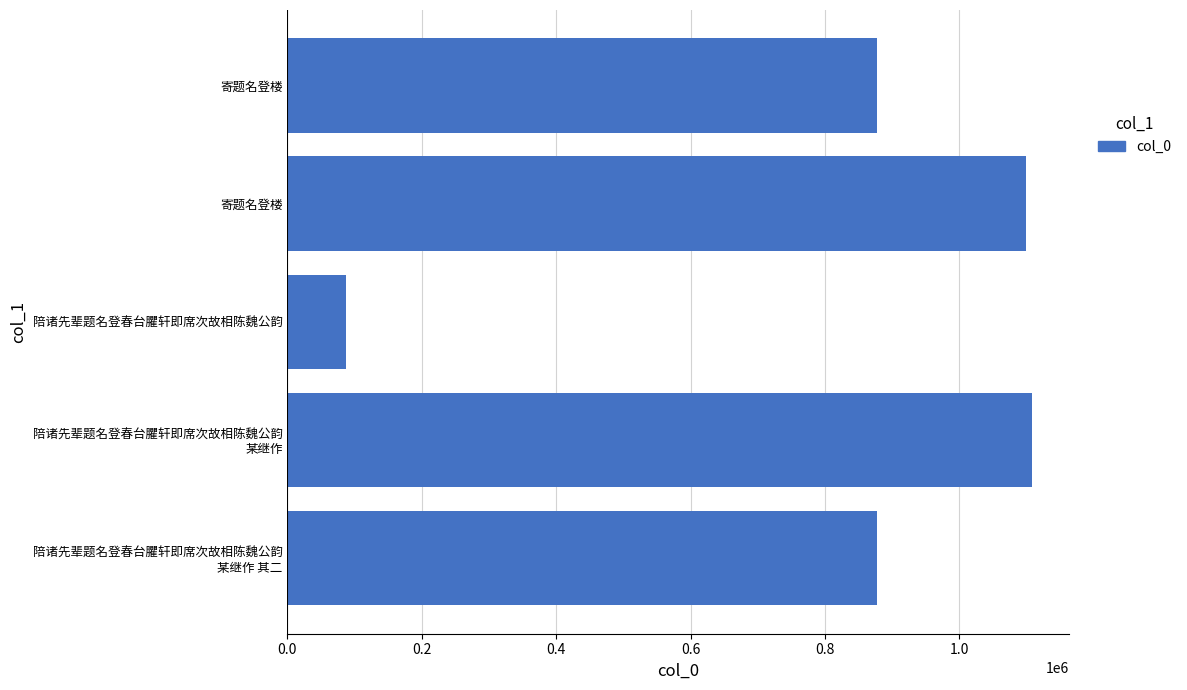

What position from the left is 0.8?

5